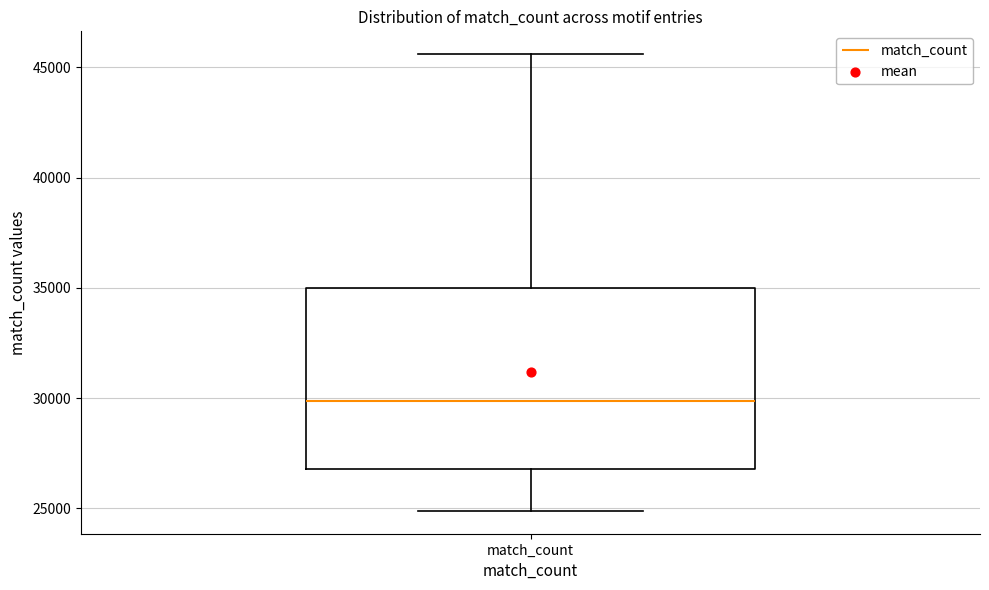

Transcribe this box plot: give where the median line is, the range the box spans, and where the two whiskers end, as read against the y-axis. The values are not printed on the chart, so give them approximately, as read against the axis.

median 30000, box 27000 to 35000, whiskers 25000 to 45500